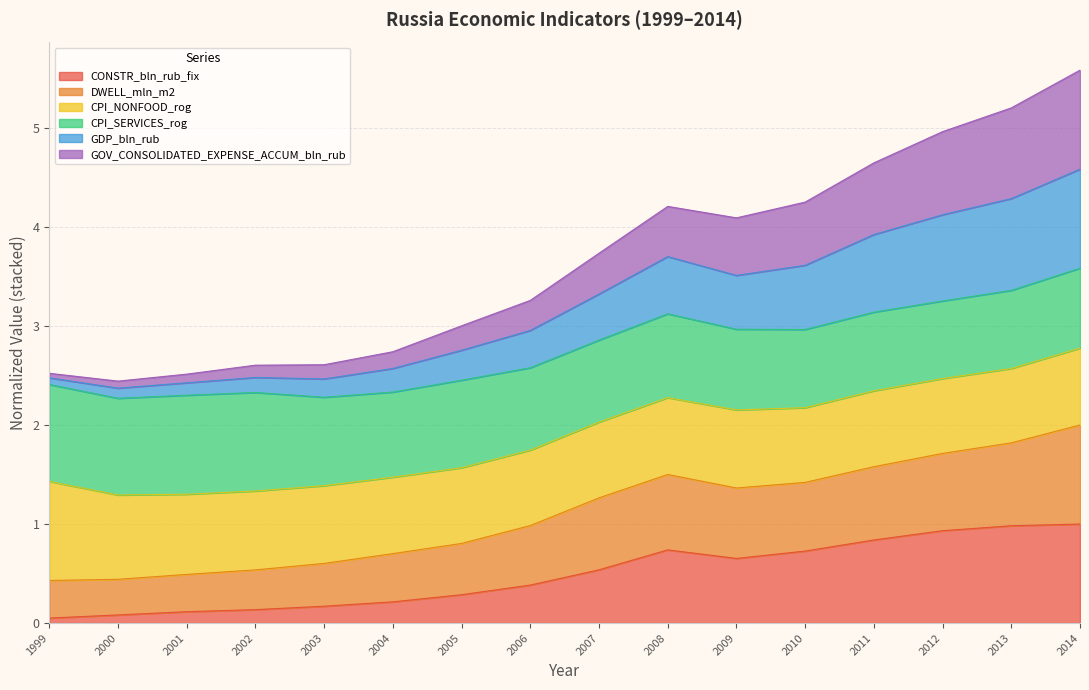

True or false: GOV_CONSOLIDATED_EXPENSE_ACCUM_bln_rub has a value of 3.9 at 2000.

False